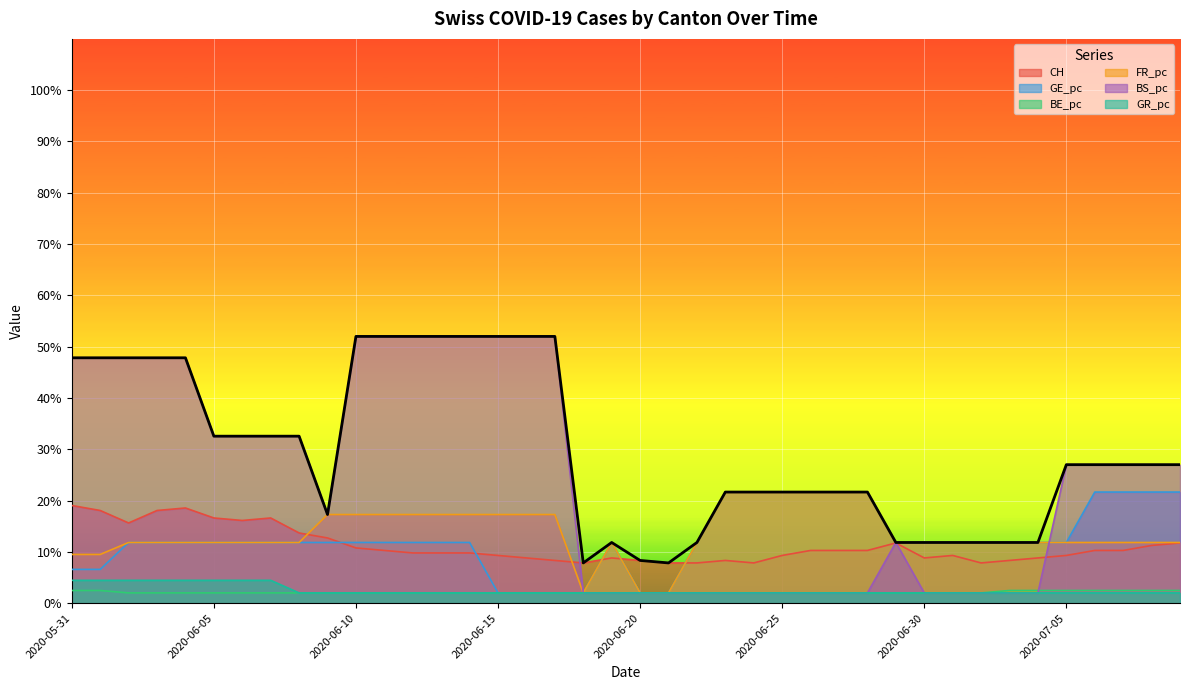

Where is GR_pc nearest to the value 3?

2020-06-08